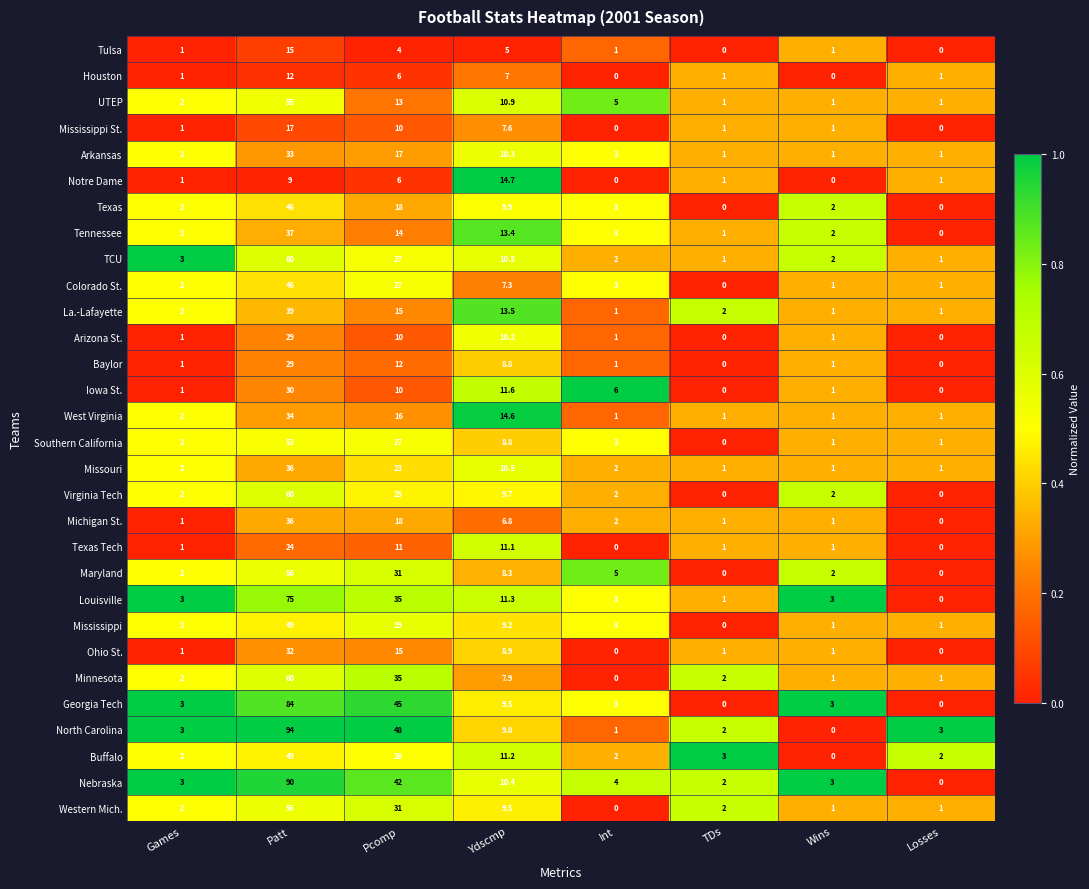

What is the sum of the Tulsa values at TDs and Patt?

15.0